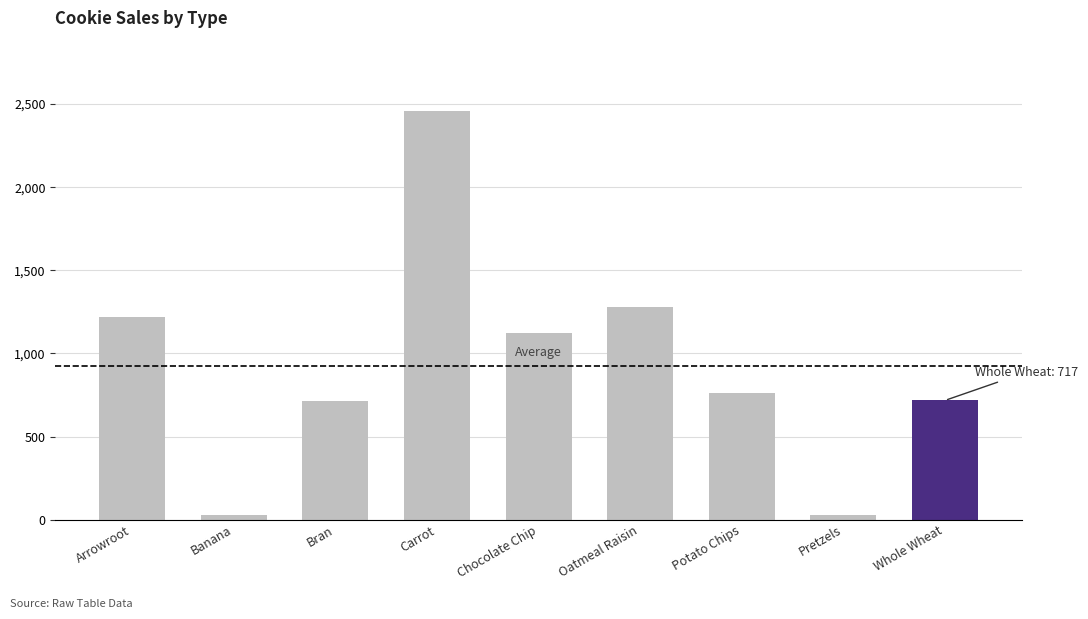

What is the value of the 6th bar from the left?

1281